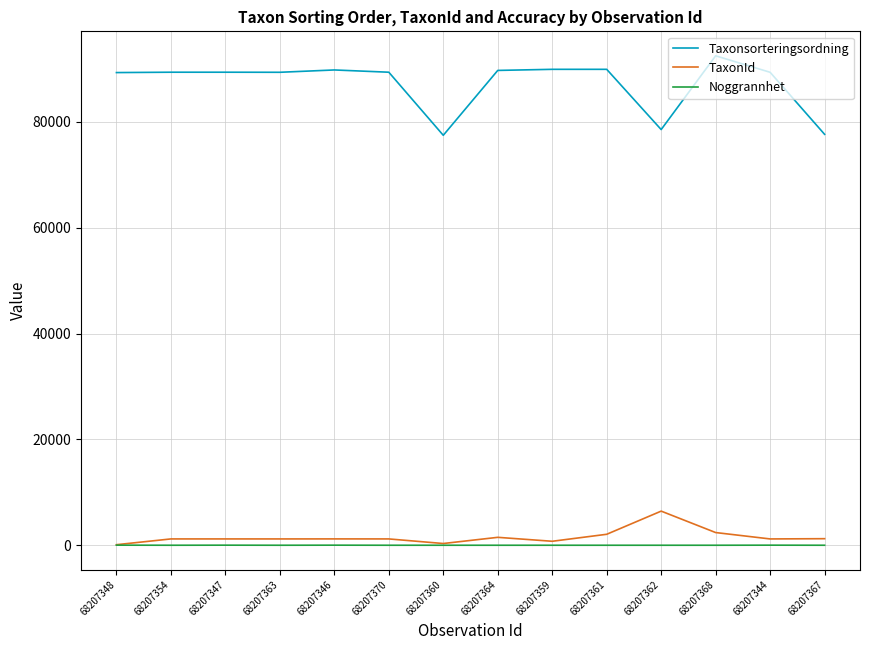

What are all the series names shown in the legend?

Taxonsorteringsordning, TaxonId, Noggrannhet